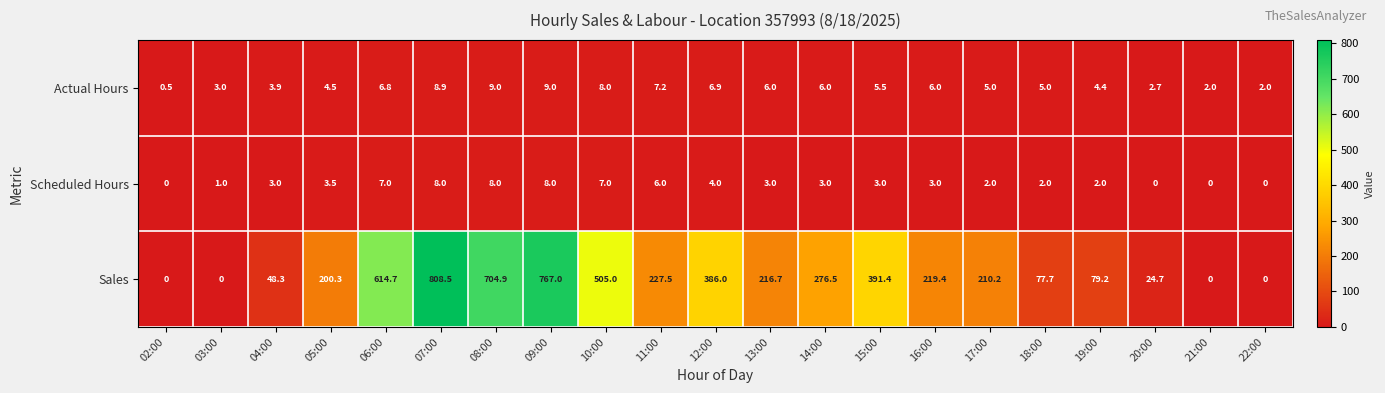

What is the maximum value shown in the chart?

808.5